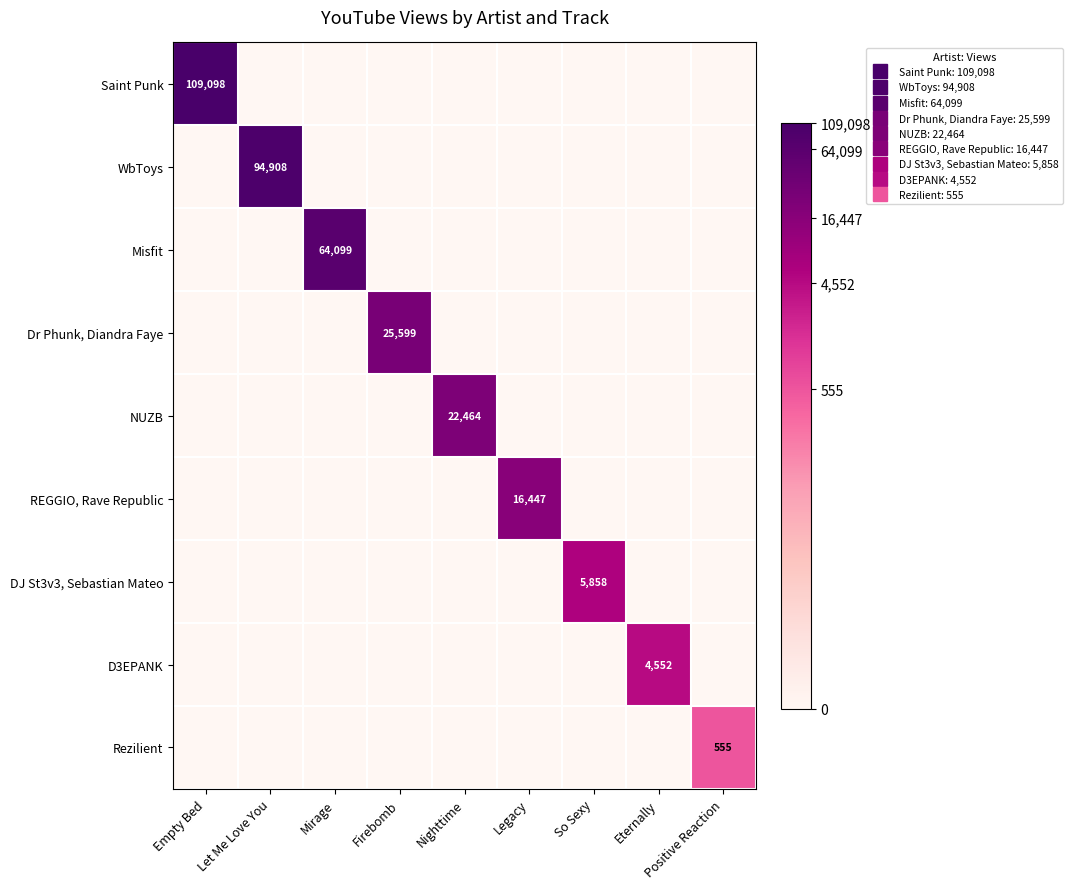

Where is Saint Punk nearest to the value 5?

Let Me Love You